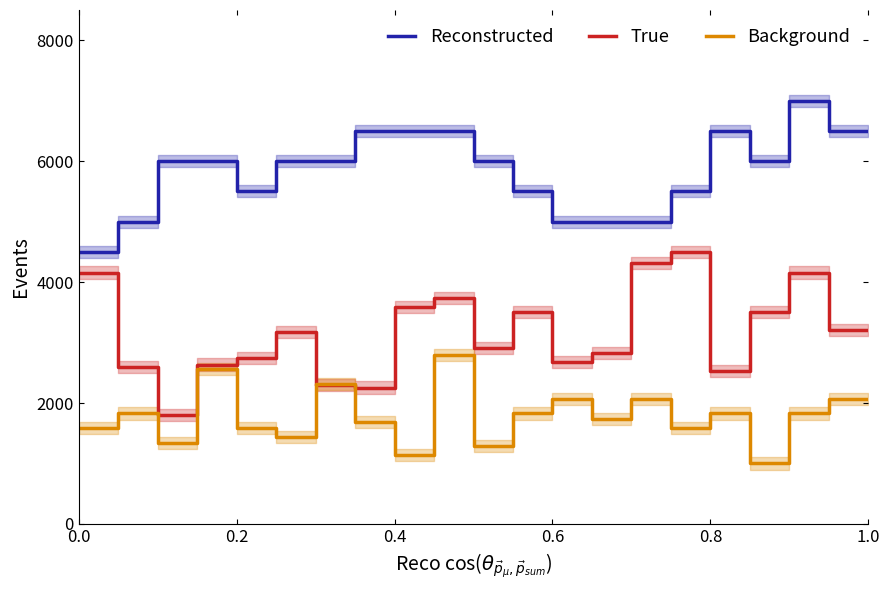

What is the highest value of the Reconstructed series?

7000.0